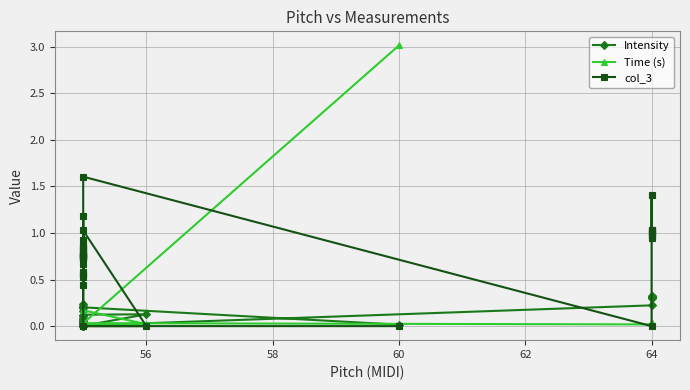

What is the average value of the Time (s) series?

0.1